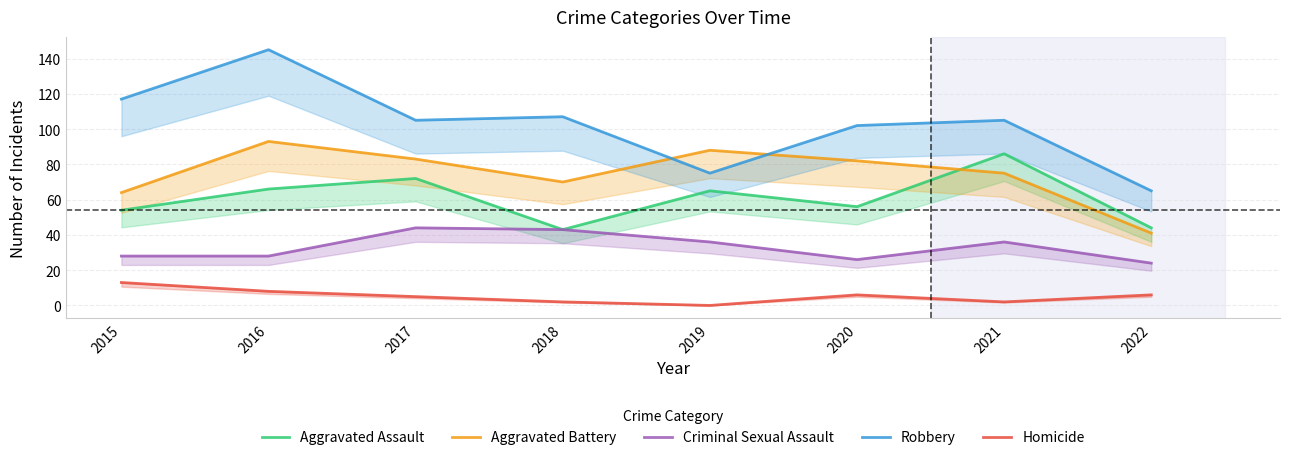

Reading left to right, transcribe all the data shown in this chart.

Aggravated Assault: 2015=54	2016=66	2017=72	2018=43	2019=65	2020=56	2021=86	2022=44
Aggravated Battery: 2015=64	2016=93	2017=83	2018=70	2019=88	2020=82	2021=75	2022=41
Criminal Sexual Assault: 2015=28	2016=28	2017=44	2018=43	2019=36	2020=26	2021=36	2022=24
Robbery: 2015=117	2016=145	2017=105	2018=107	2019=75	2020=102	2021=105	2022=65
Homicide: 2015=13	2016=8	2017=5	2018=2	2019=0	2020=6	2021=2	2022=6